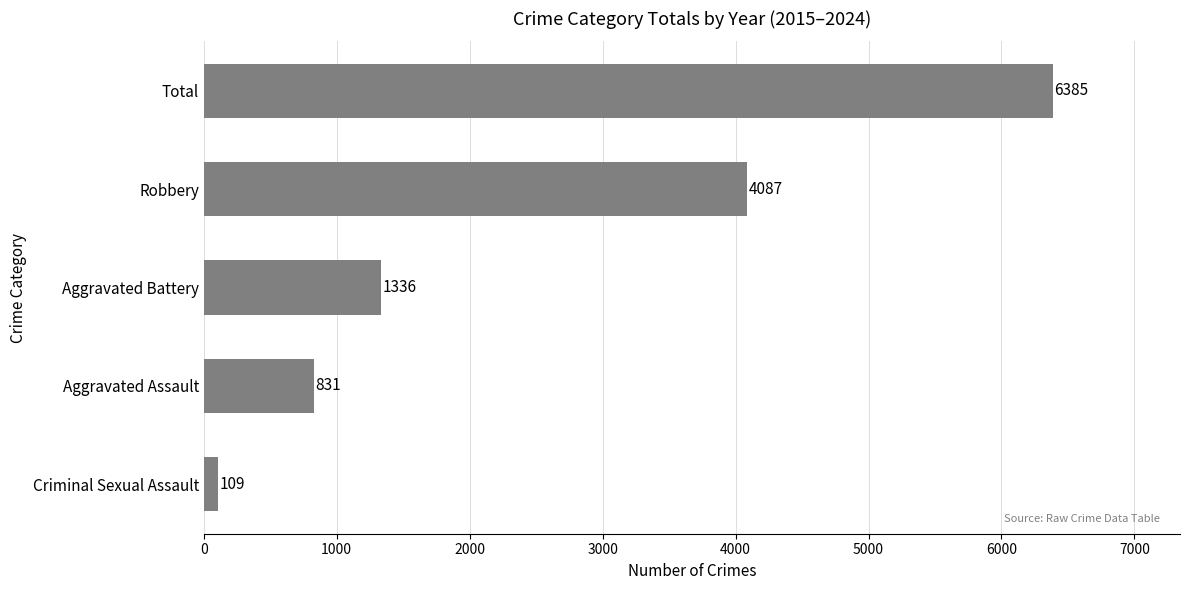

Reading bottom to top, list all the values displayed in this chart.

109	831	1336	4087	6385